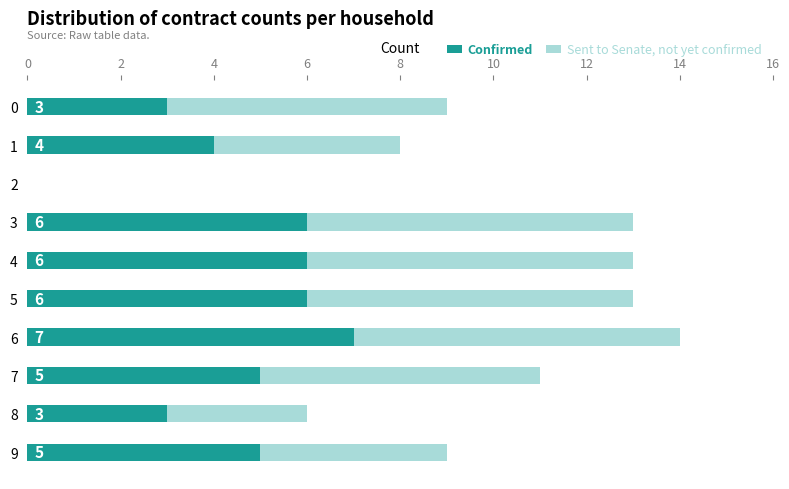

At which label does Confirmed reach its peak?

6